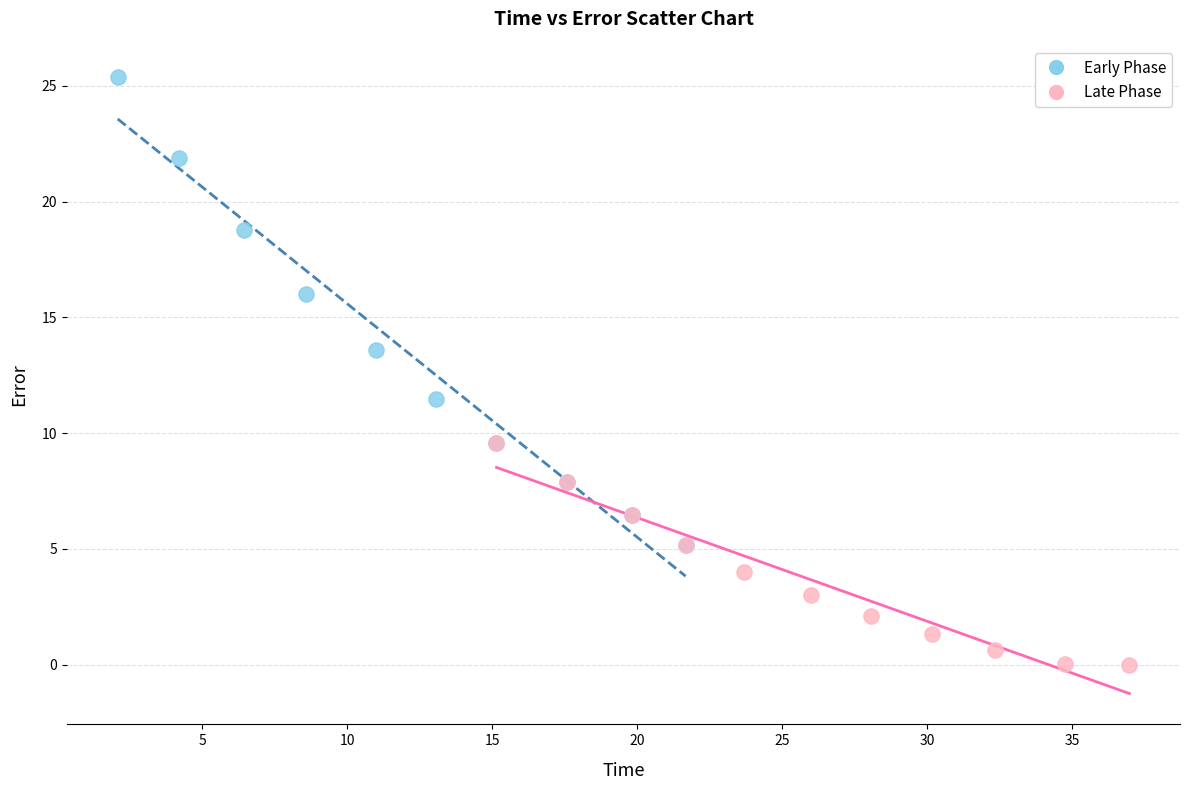

Which series contains the lowest Y value?

Late Phase